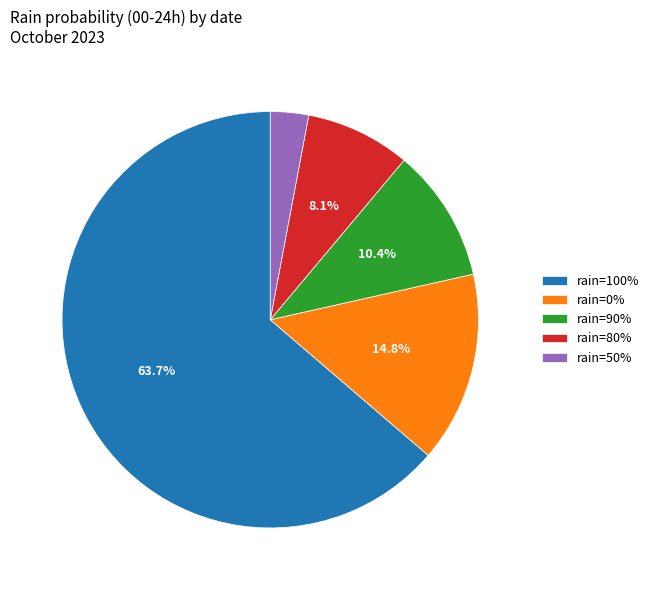

Does any single category account for the majority?

Yes